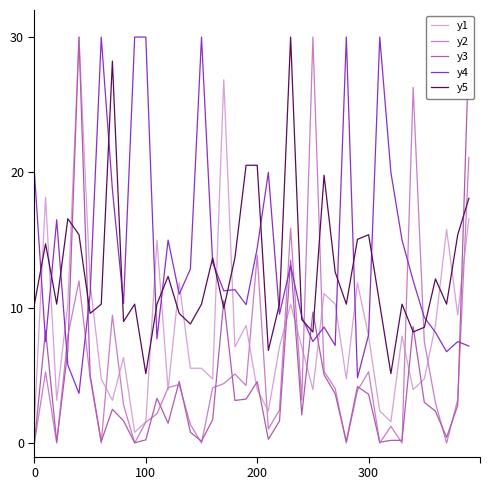

What is the maximum value shown in the chart?

30.0